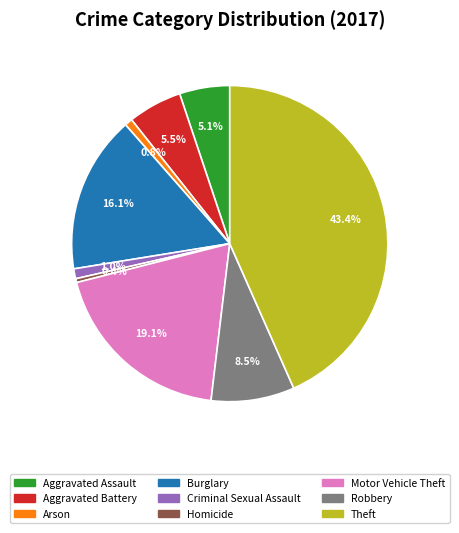

Which category has the biggest portion of the pie?

Theft